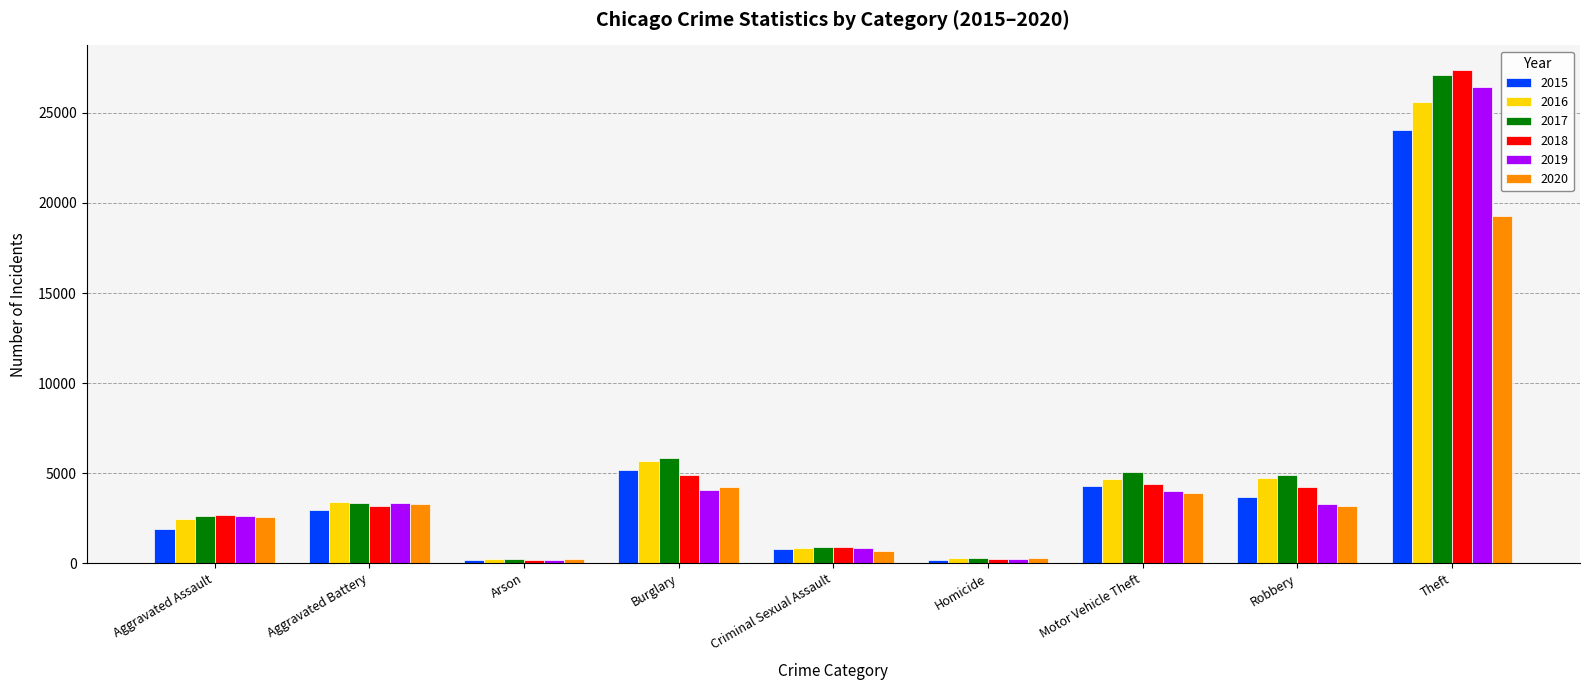

What position from the right is Homicide?

4